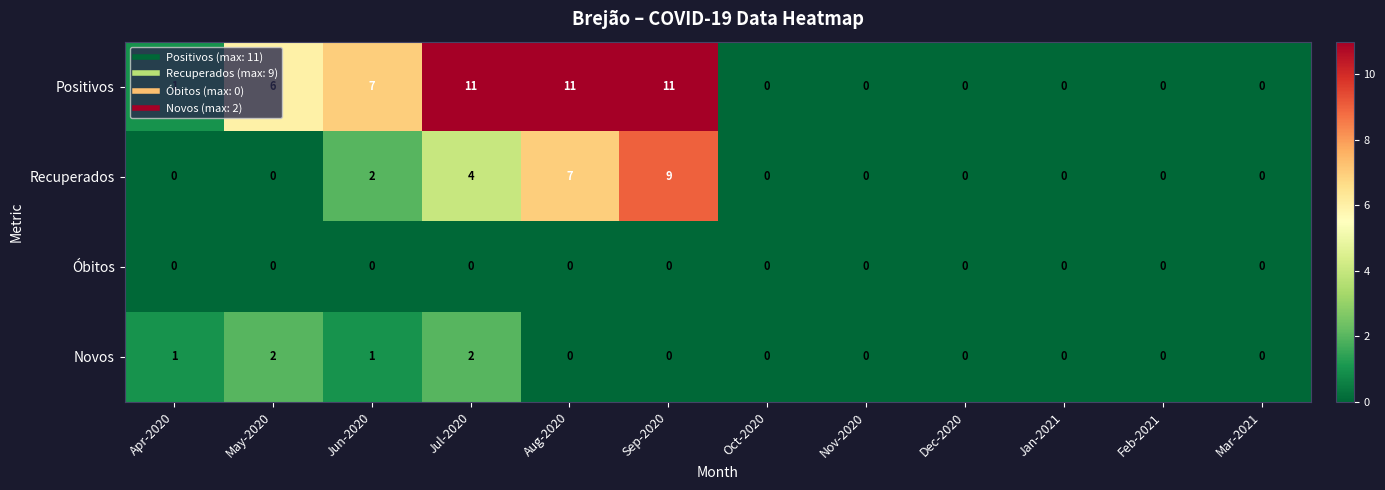

At Jun-2020, list the series in order from smallest to largest.

Óbitos, Novos, Recuperados, Positivos